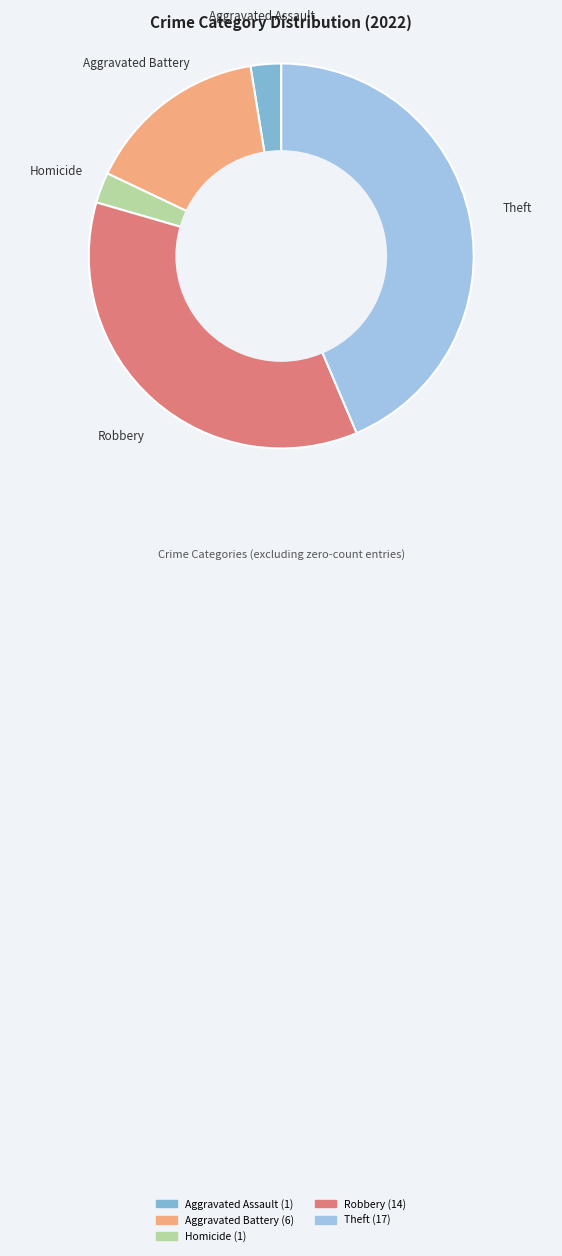

Is there any slice that represents more than half of the pie?

No